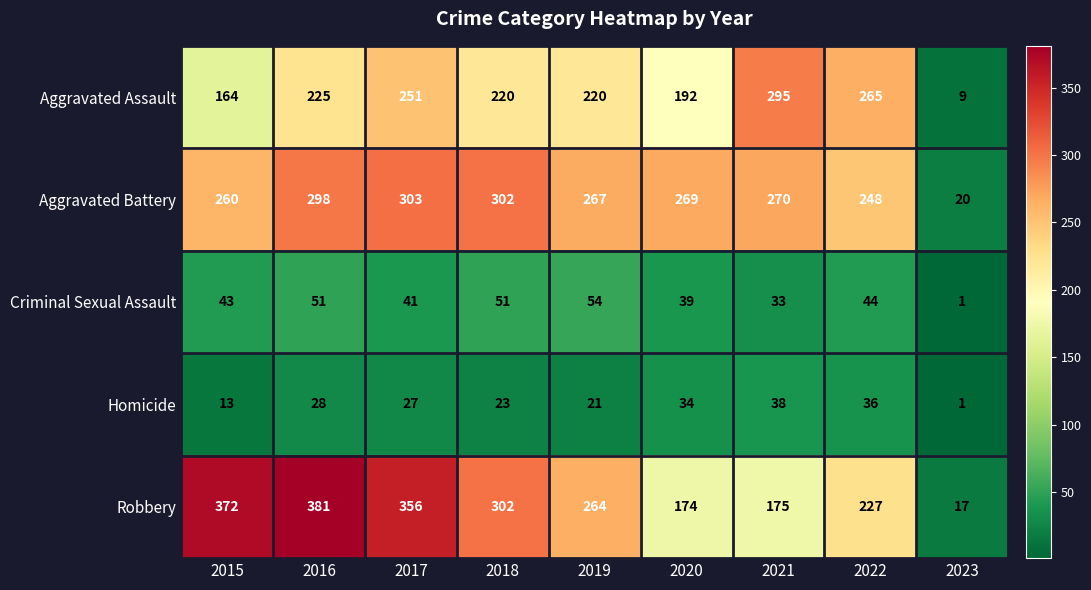

At which category does the chart reach its minimum across all series?

2023